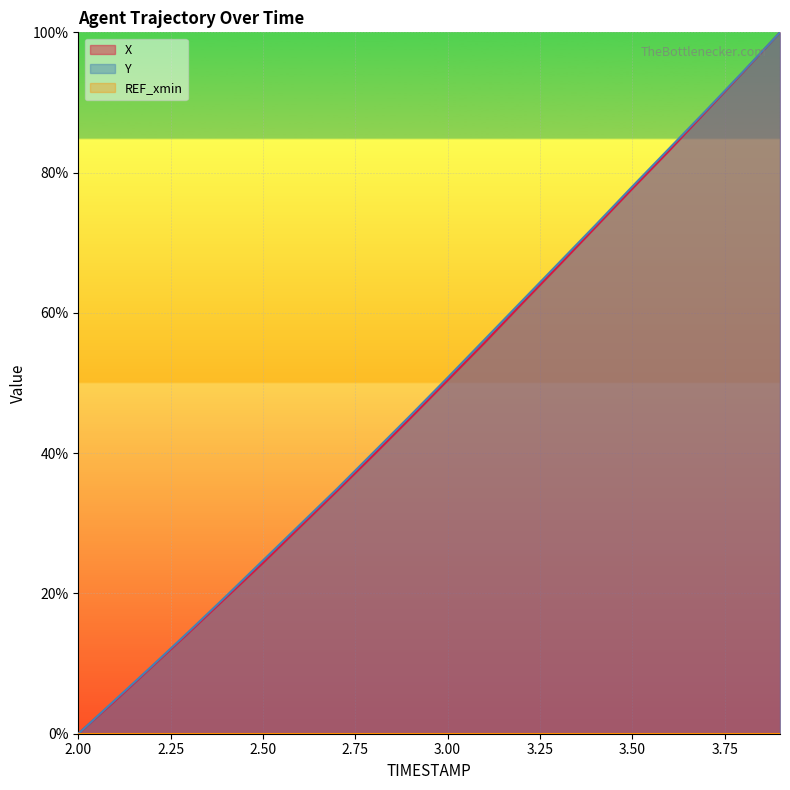

True or false: X has more than 1 points higher than both neighbors.

False